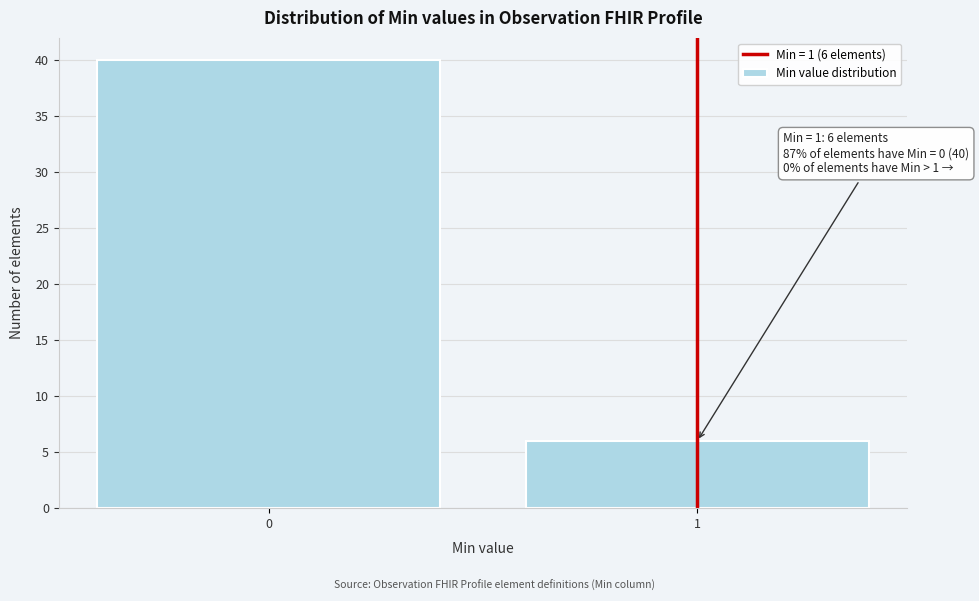

Reading left to right, transcribe all the data shown in this chart.

0=40	1=6